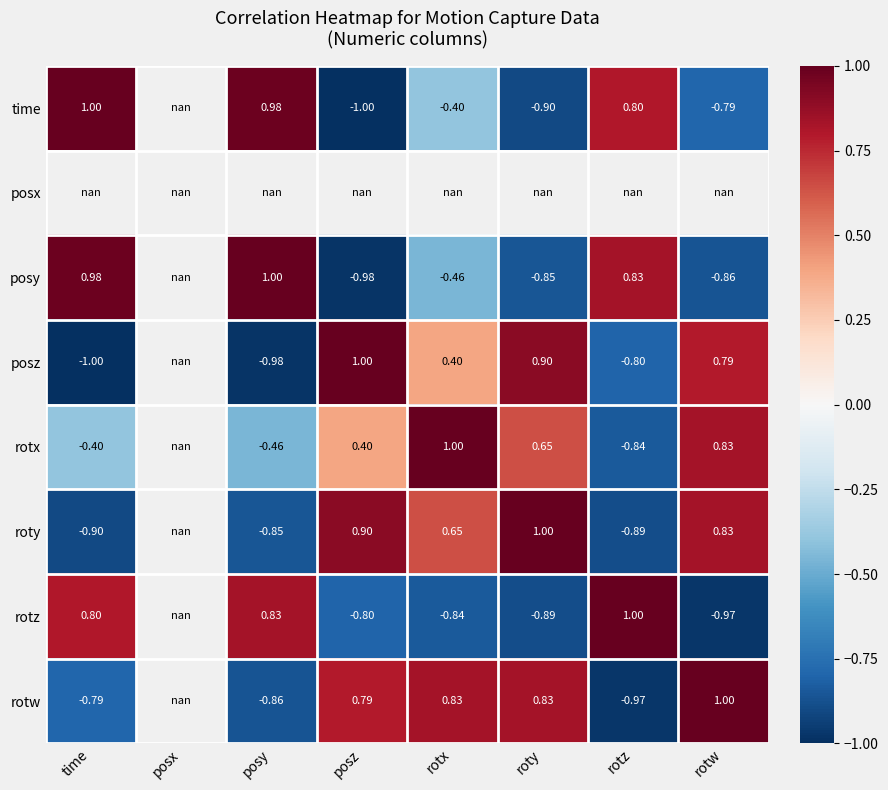

True or false: rotx has a value of -0.8 at rotz.

True